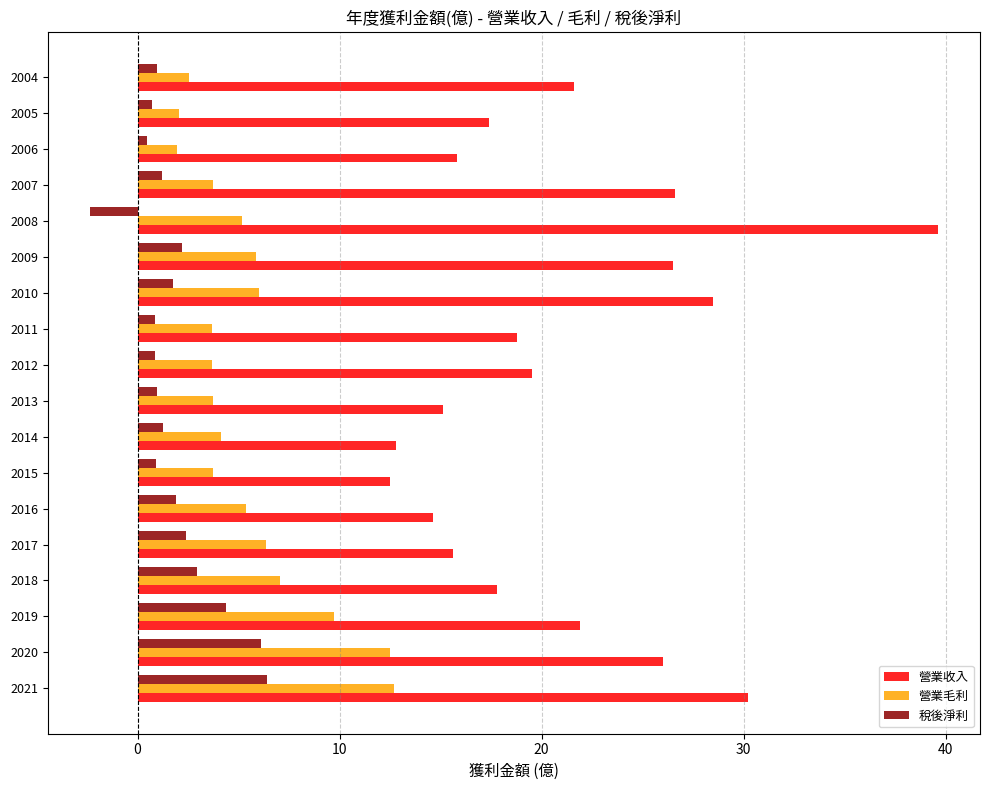

Which series has the widest spread of values?

營業收入